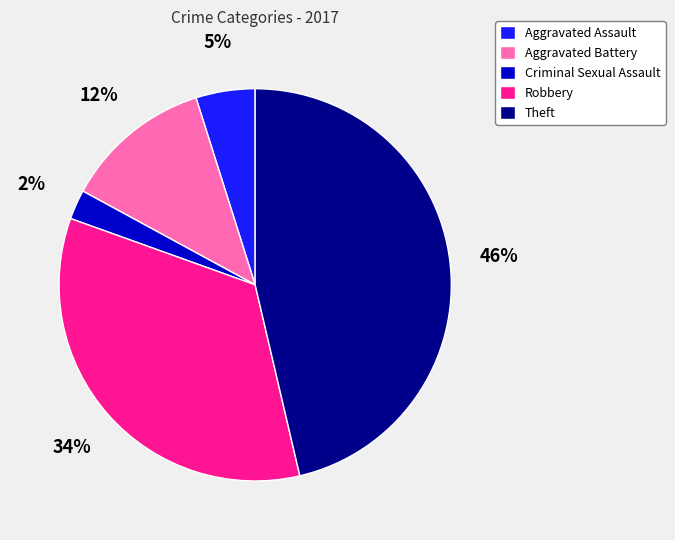

To the nearest percent, what is the difference between the largest and smallest slice percentages?

44%